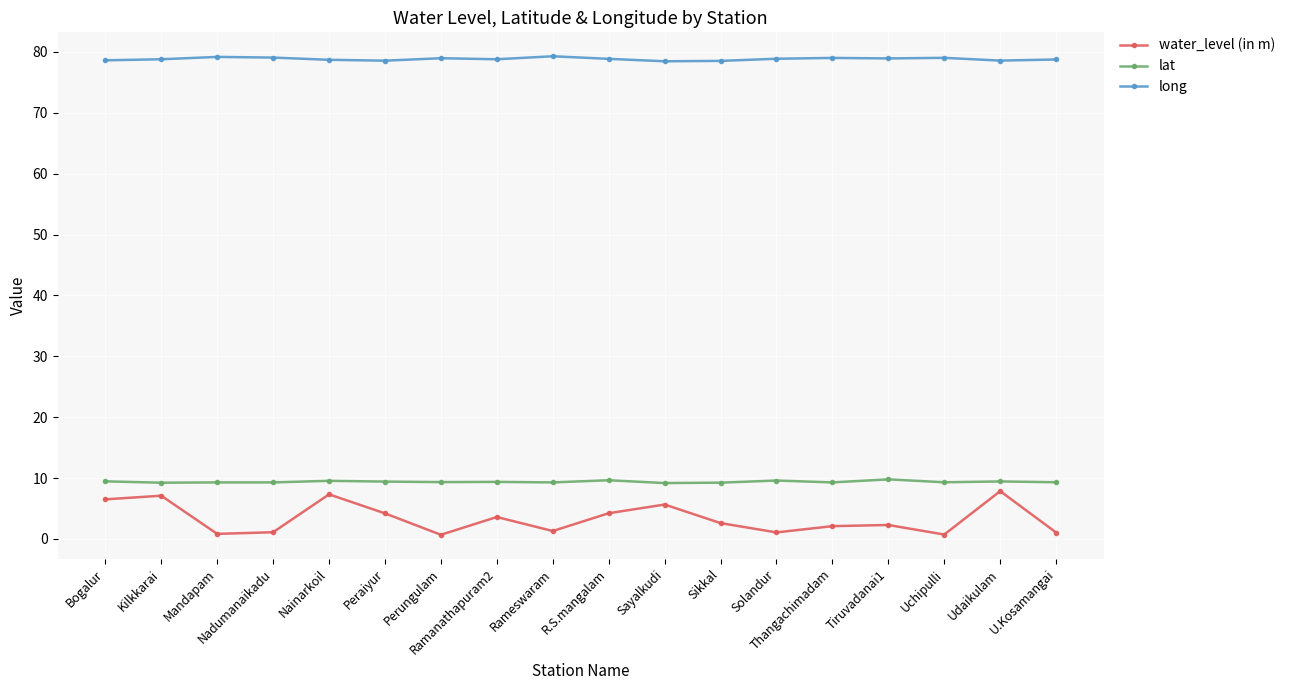

What is the difference between the second highest and minimum values in the long series?

0.7